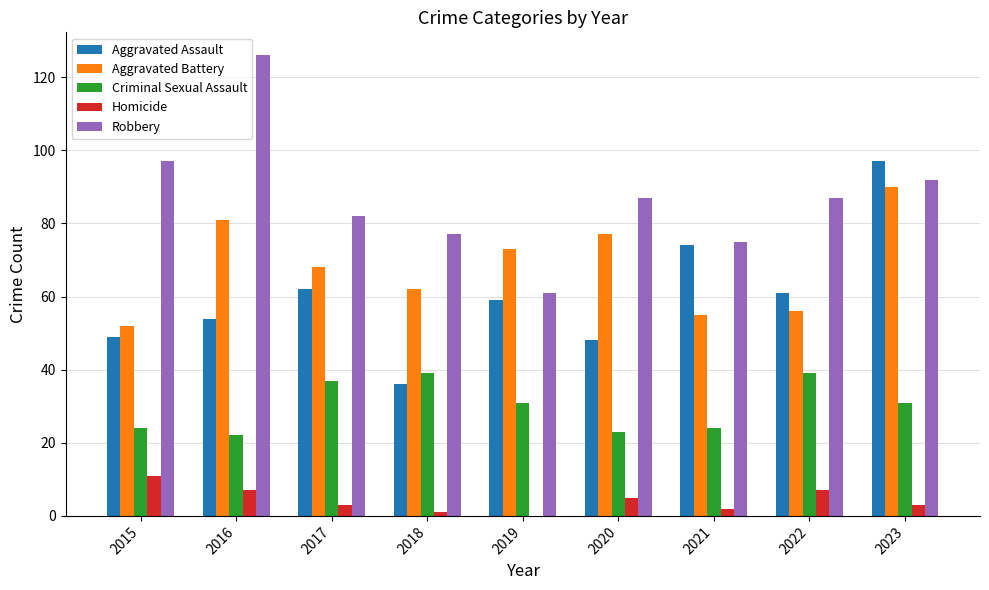

Which series changed the most between 2021 and 2023?

Aggravated Battery